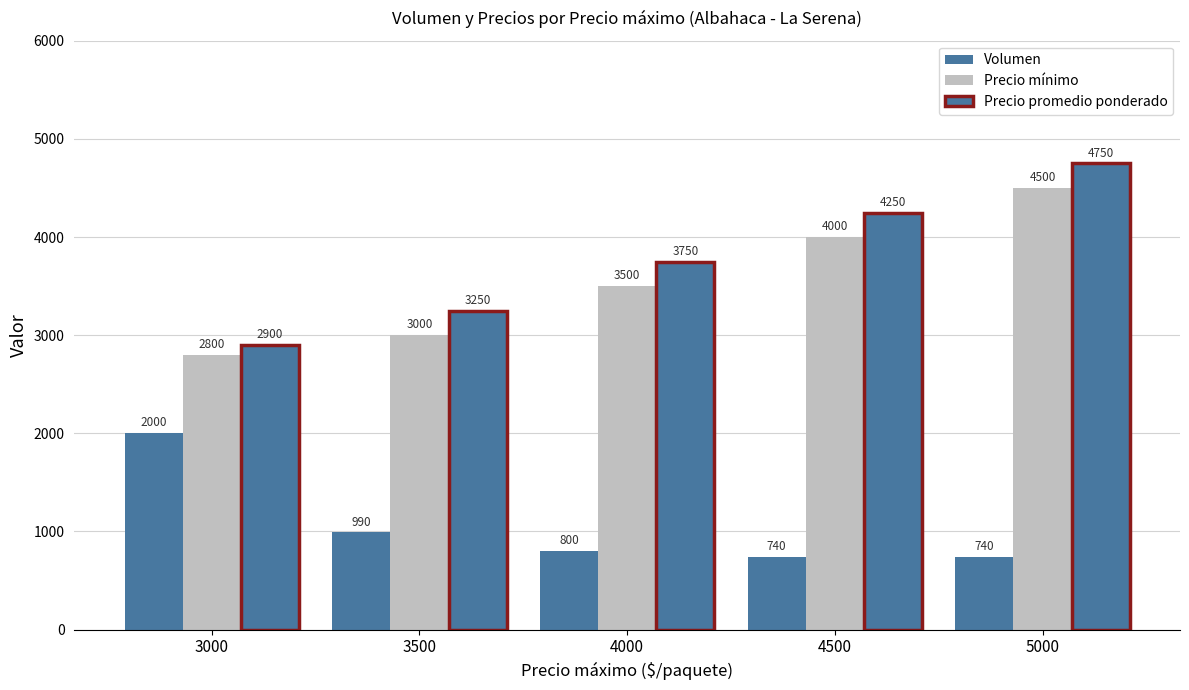

Is the value of Precio mínimo at 5000 greater than the value of Precio promedio ponderado at 4500?

Yes